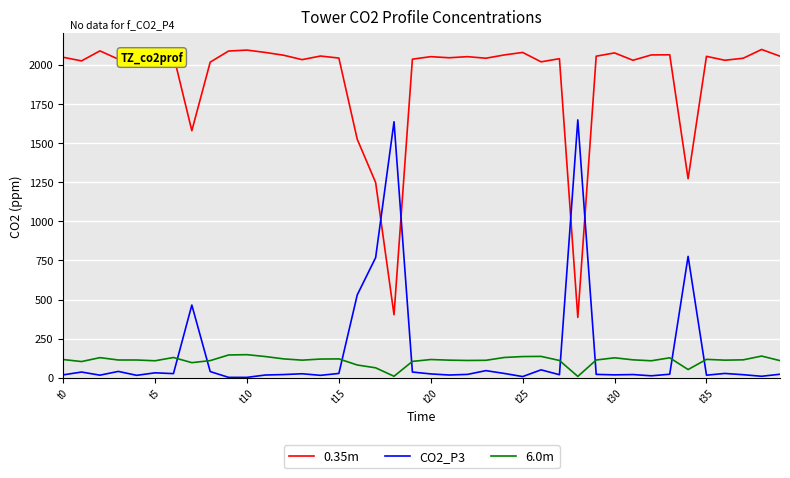

In 0.35m, how many points are higher than both neighbors (excluding endpoints)?

13